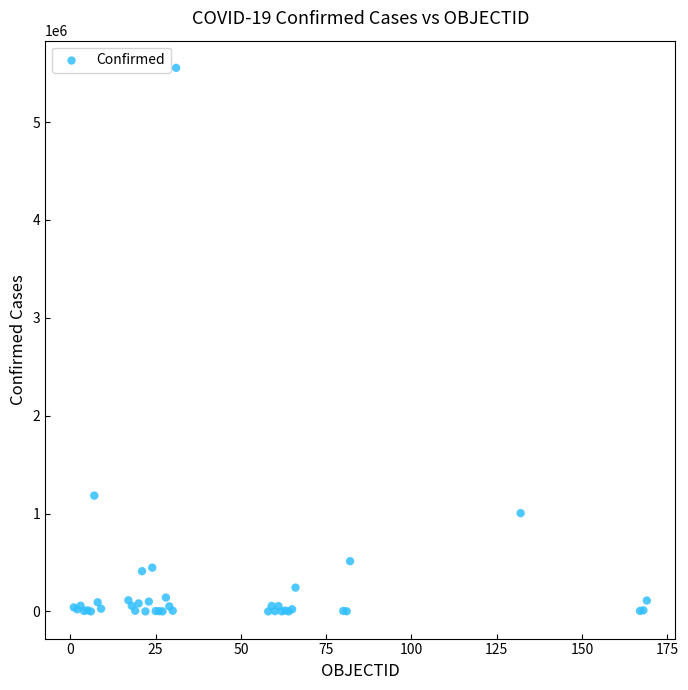

What Y value in the scatter plot is closest to 2777167?

1183131